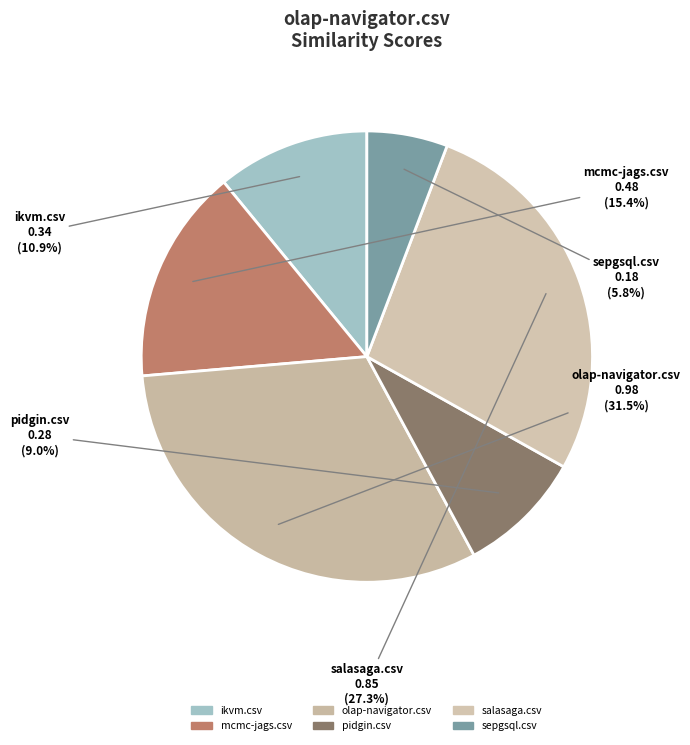

How many segments does this pie chart have?

6